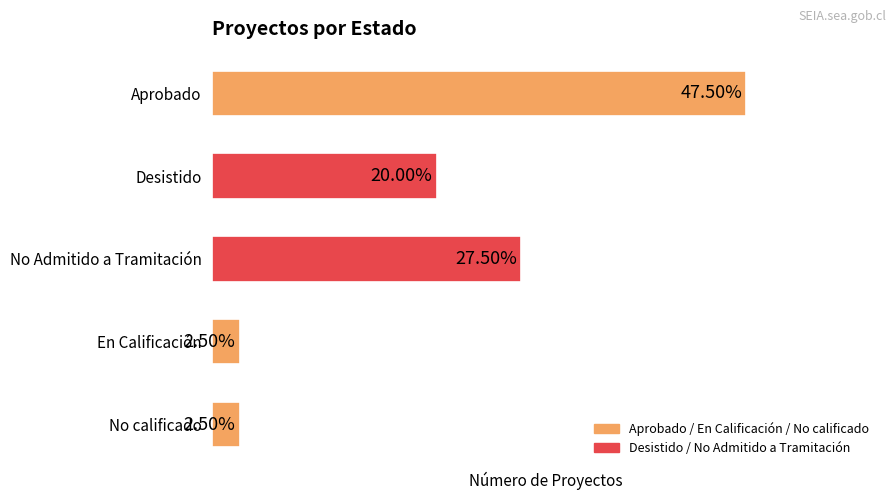

Does the chart contain any negative values?

No